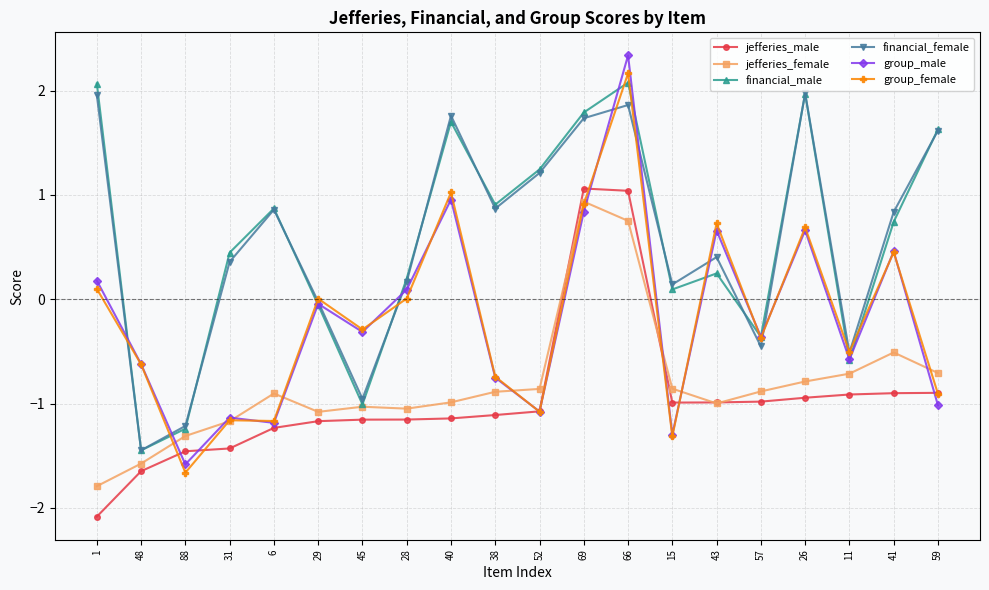

What is the label of the 3rd point from the left?

88